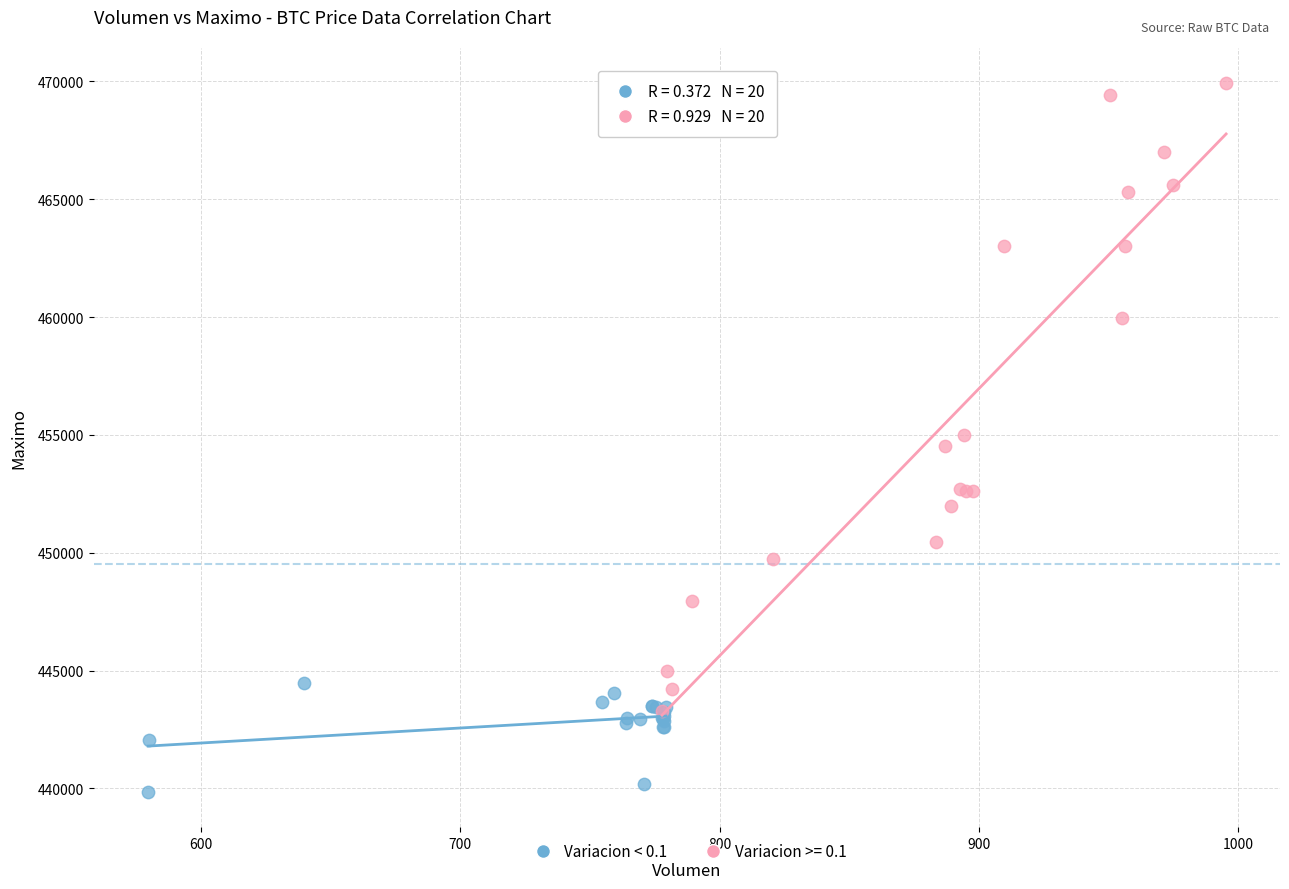

Which series contains the lowest Y value?

Variacion < 0.1